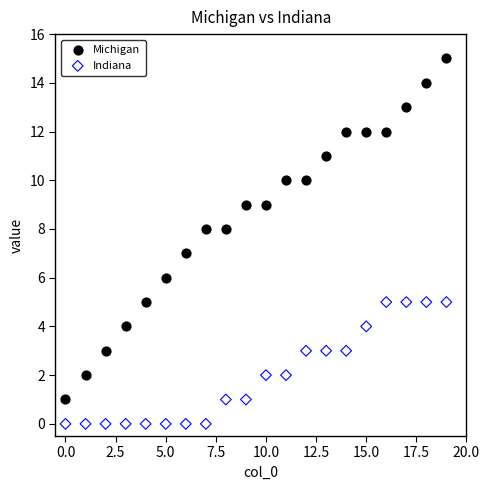

Which series has the widest spread of Y values?

Michigan